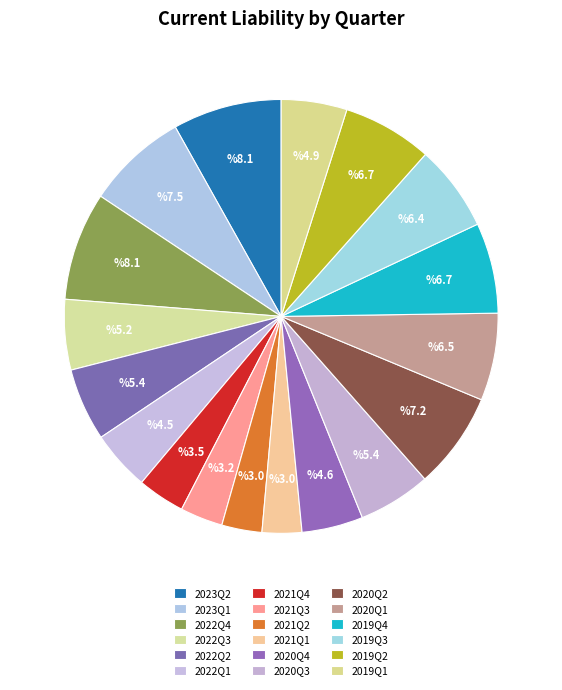

How many segments does this pie chart have?

18